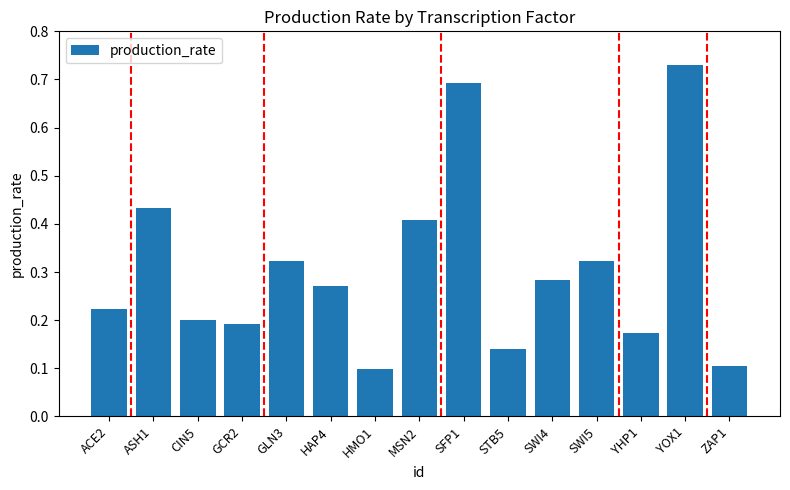

Which category has the highest value across all series?

YOX1